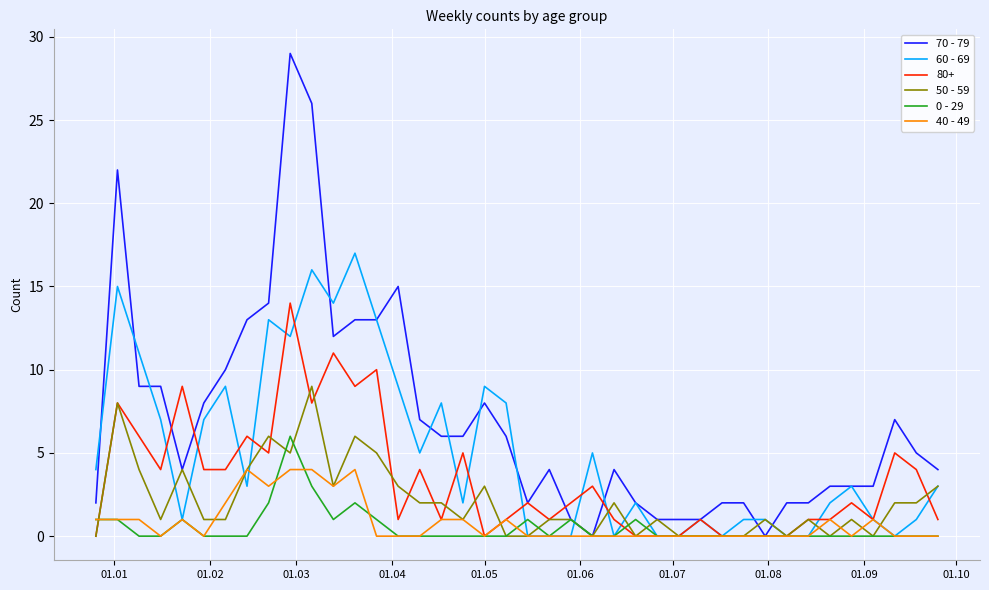

Which series has the widest spread of values?

70 - 79